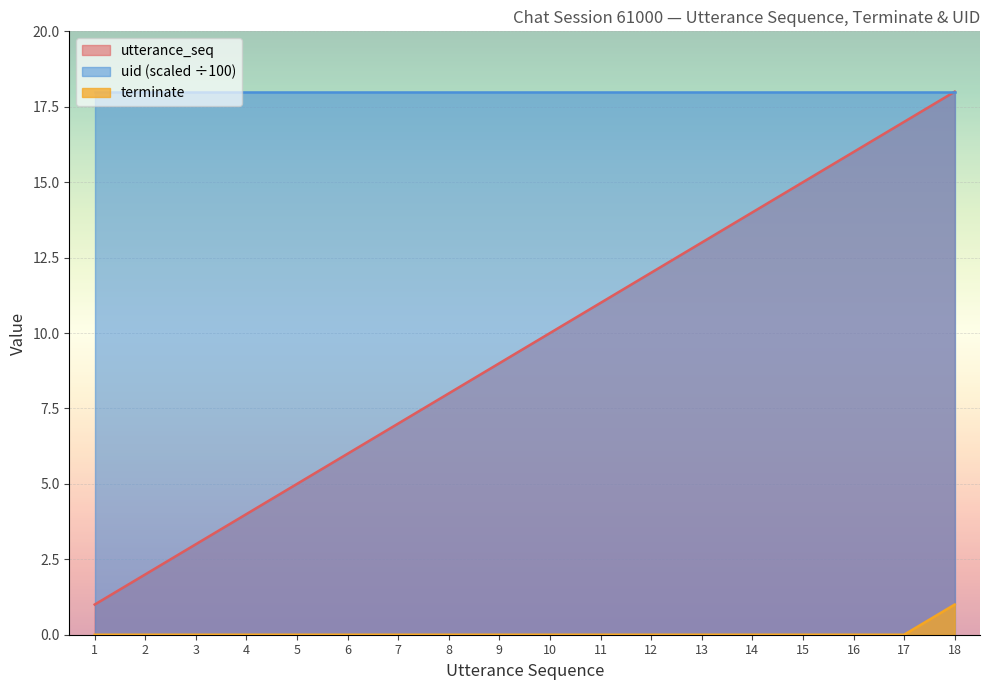

What is the difference between the second highest and second lowest values in the utterance_seq series?

15